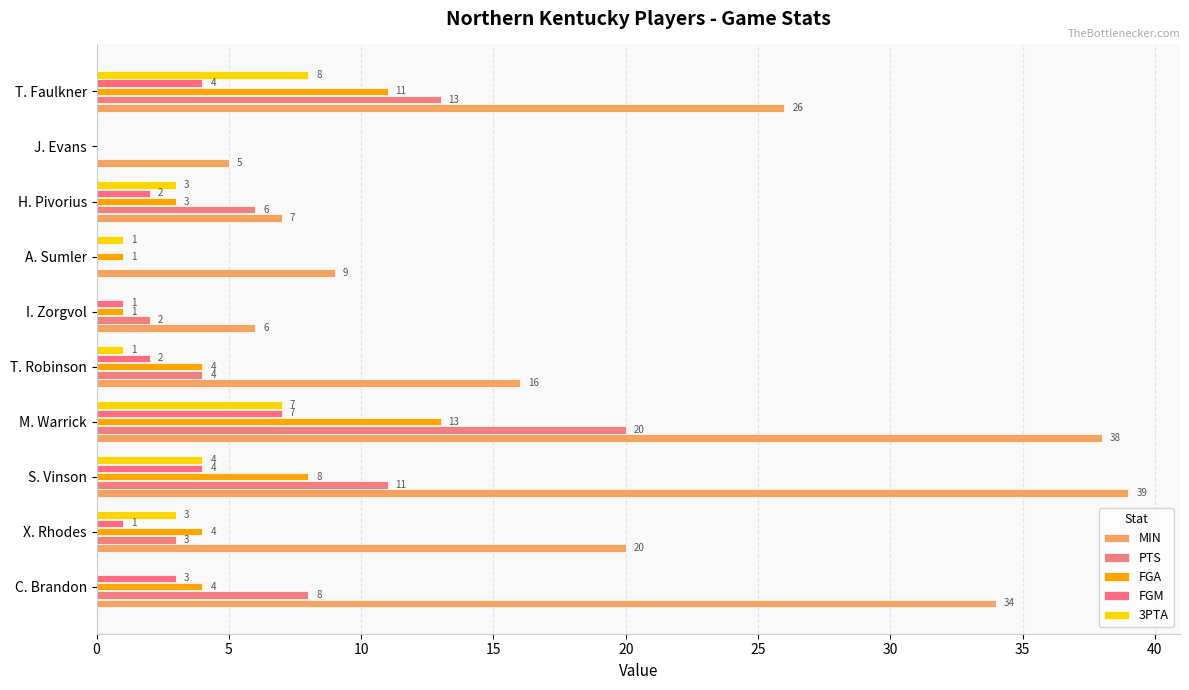

What are all the series names shown in the legend?

MIN, PTS, FGA, FGM, 3PTA